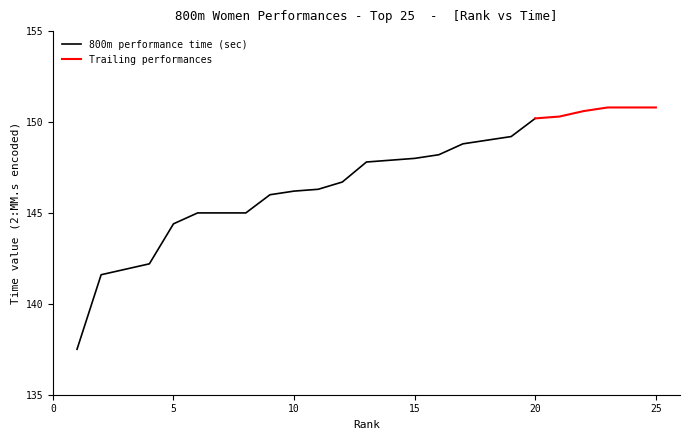

What is the minimum value for 800m performance time (sec)?

137.5